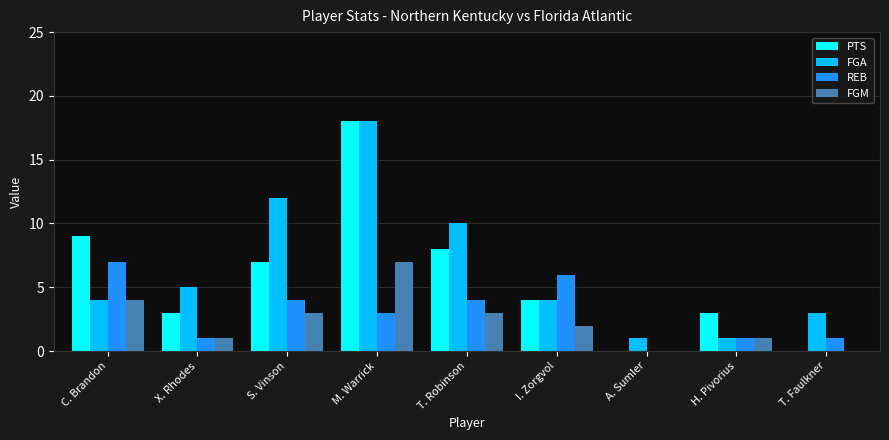

Which category has the highest value in the FGM series?

M. Warrick